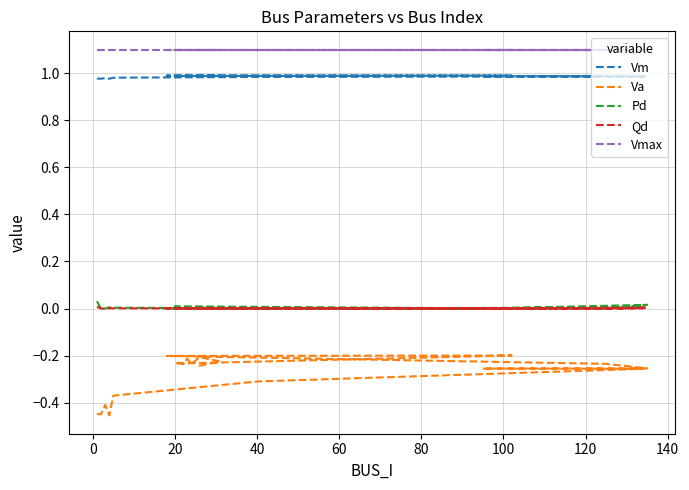

What is the difference between the highest and lowest values at 11?

1.3